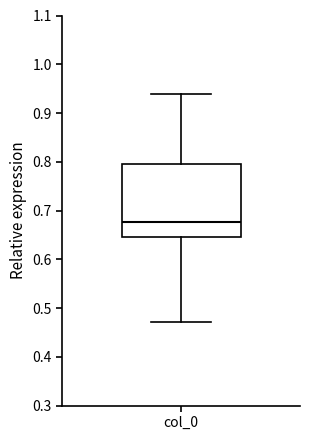

Transcribe this box plot: give where the median line is, the range the box spans, and where the two whiskers end, as read against the y-axis. The values are not printed on the chart, so give them approximately, as read against the axis.

median 0.68, box 0.65 to 0.80, whiskers 0.47 to 0.94